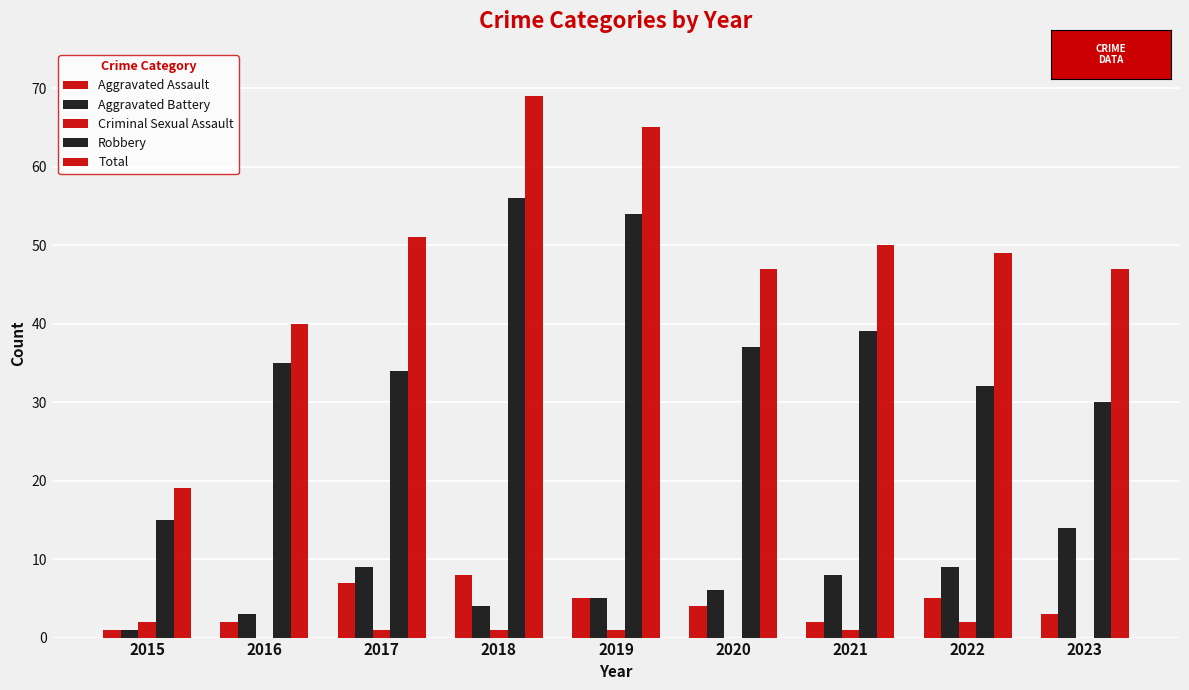

What is the maximum value shown in the chart?

69